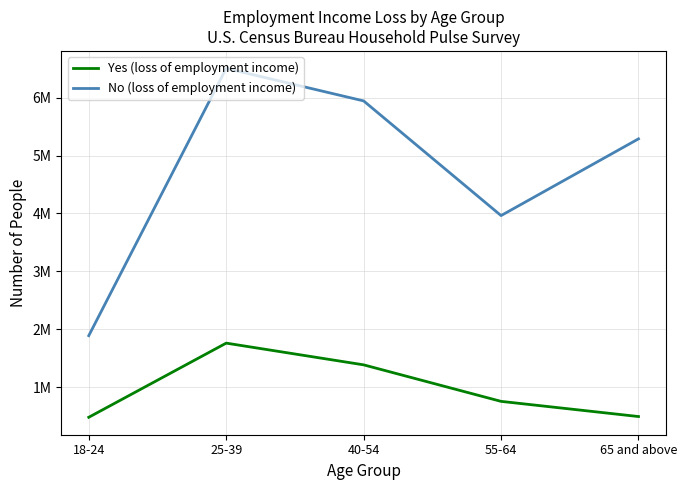

Does the chart have visible grid lines?

Yes